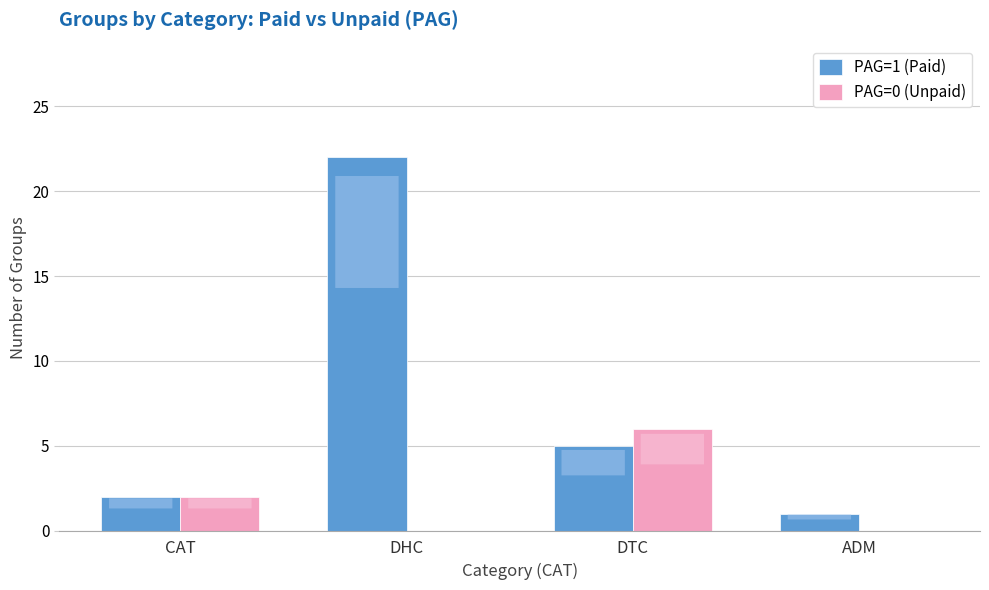

Which series has the widest spread of values?

PAG=1 (Paid)